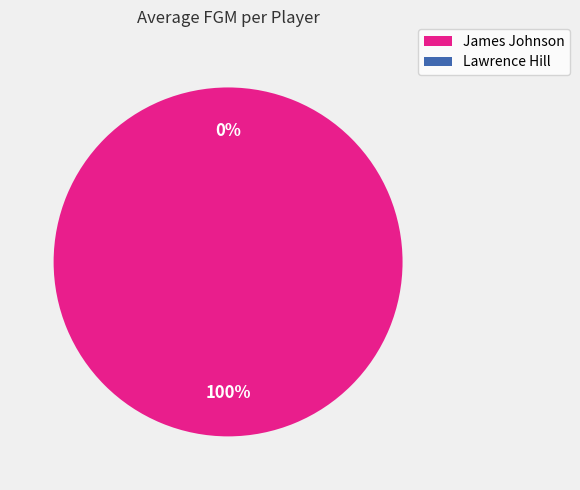

To the nearest percent, what percentage of the pie is James Johnson?

100%